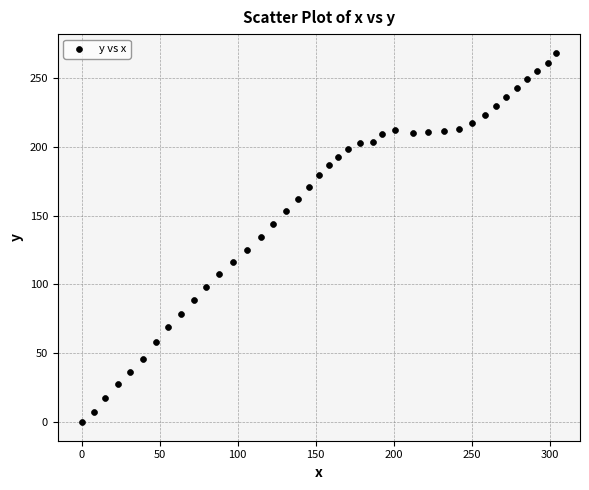

What is the range of Y values (max minus min)?

268.2